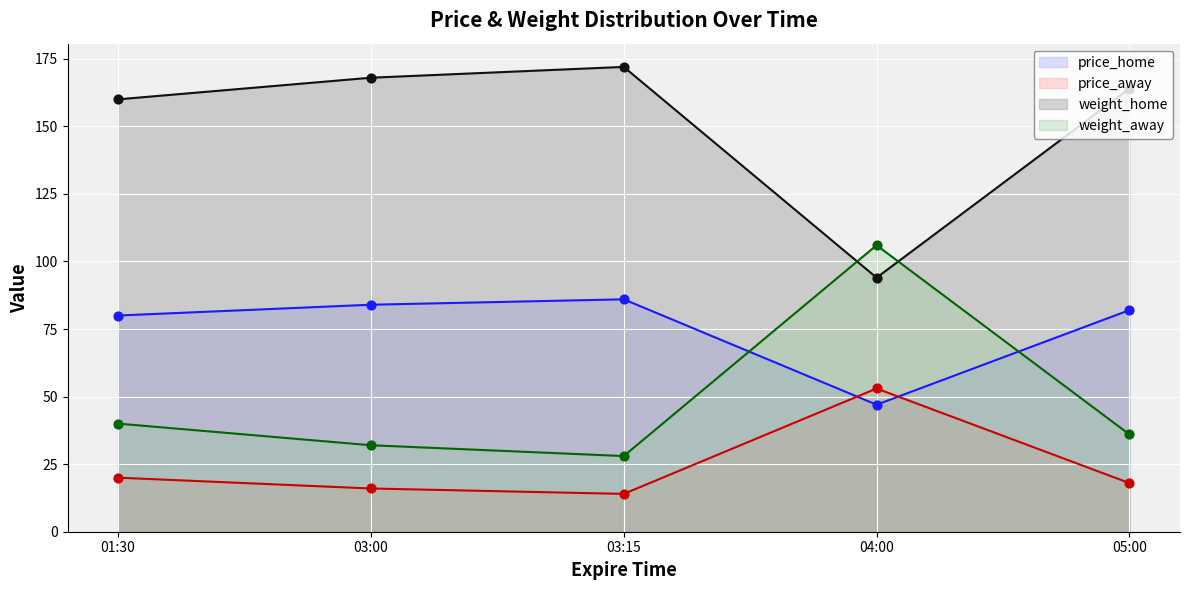

Which series contains the lowest Y value?

price_away